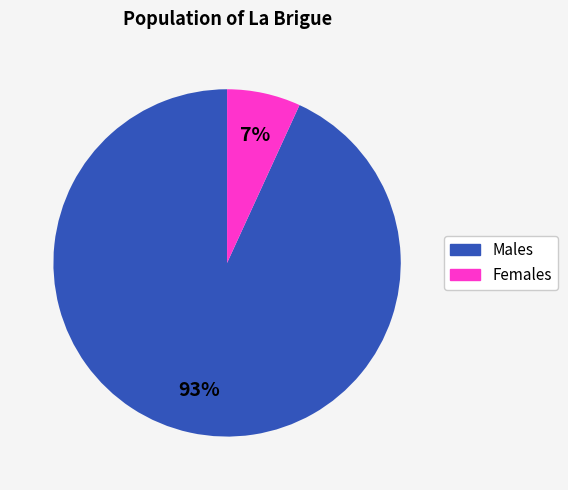

Does any single category account for the majority?

Yes